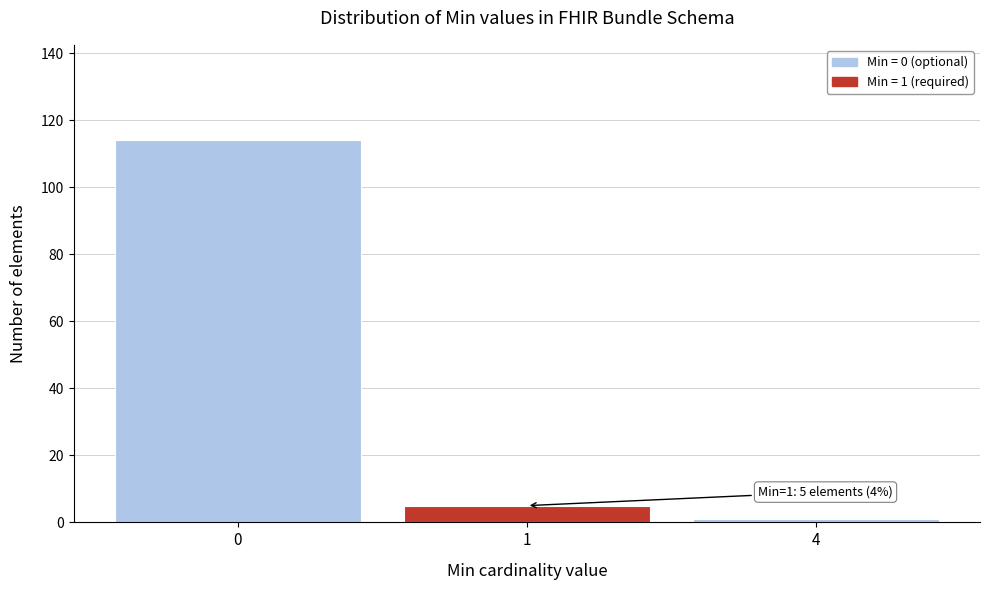

Reading right to left, transcribe all the data shown in this chart.

4=1	1=5	0=114